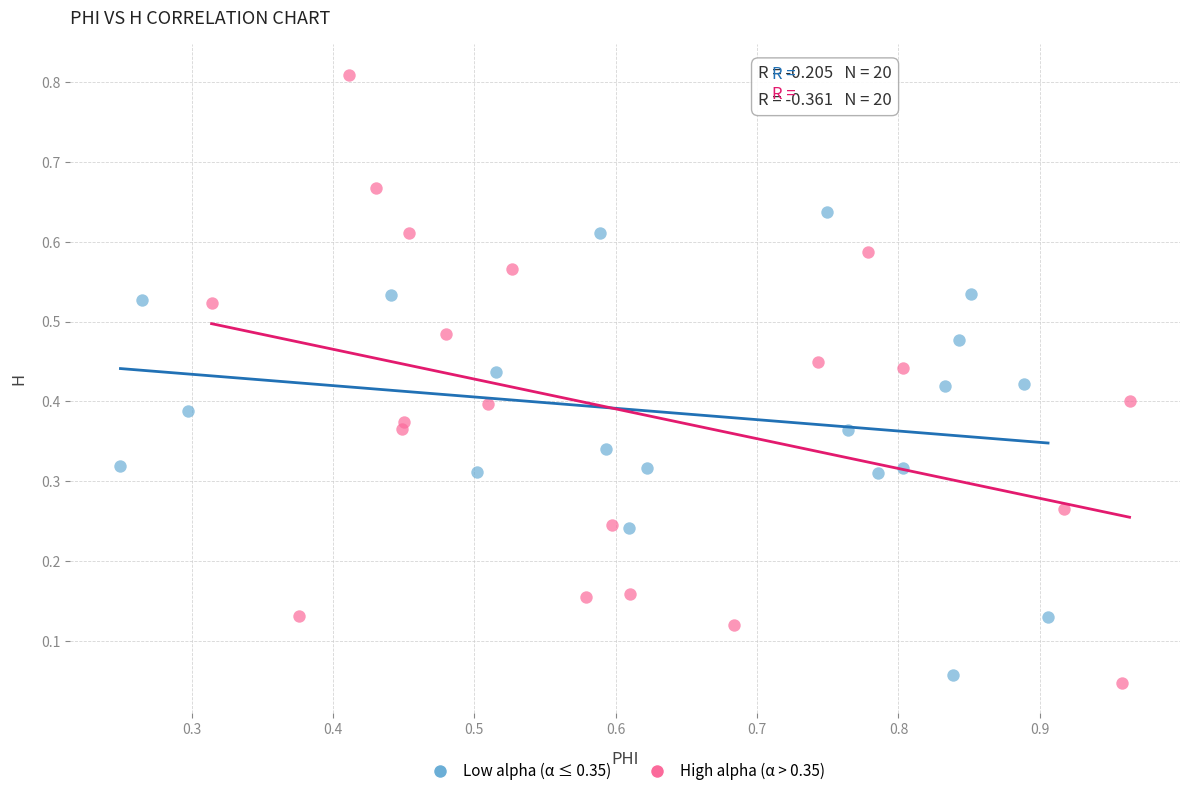

Which series has the widest spread of Y values?

High alpha (α > 0.35)